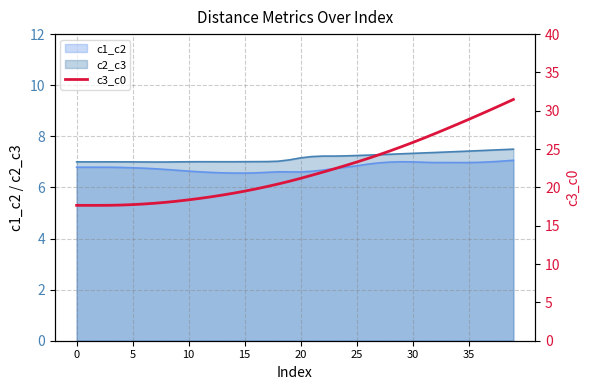

What is the maximum value shown in the chart?

31.5